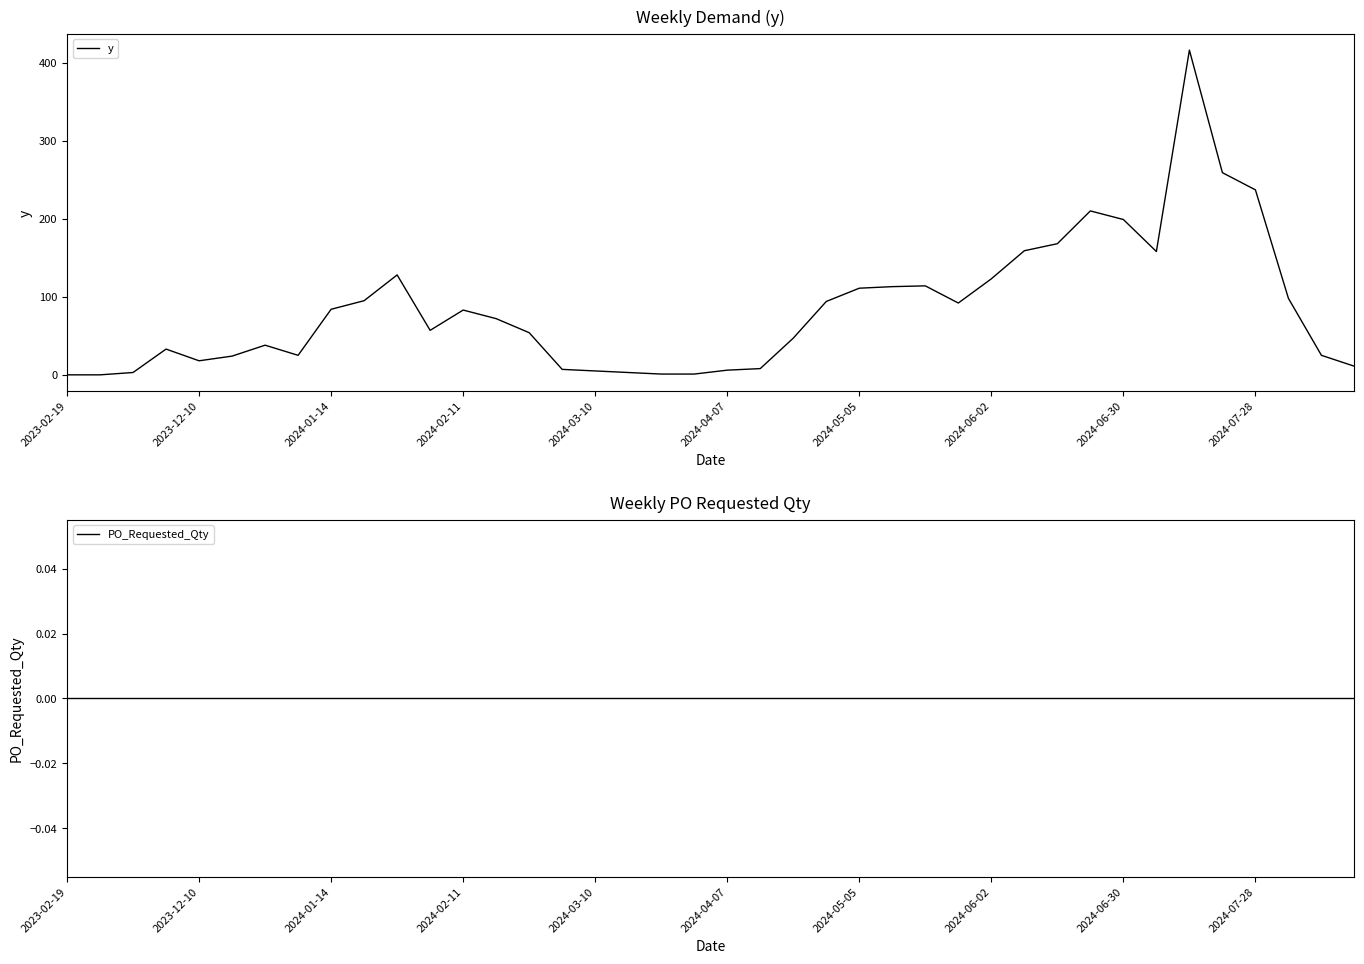

What is the difference between the y values at 2024-02-11 and 2024-06-02?

40